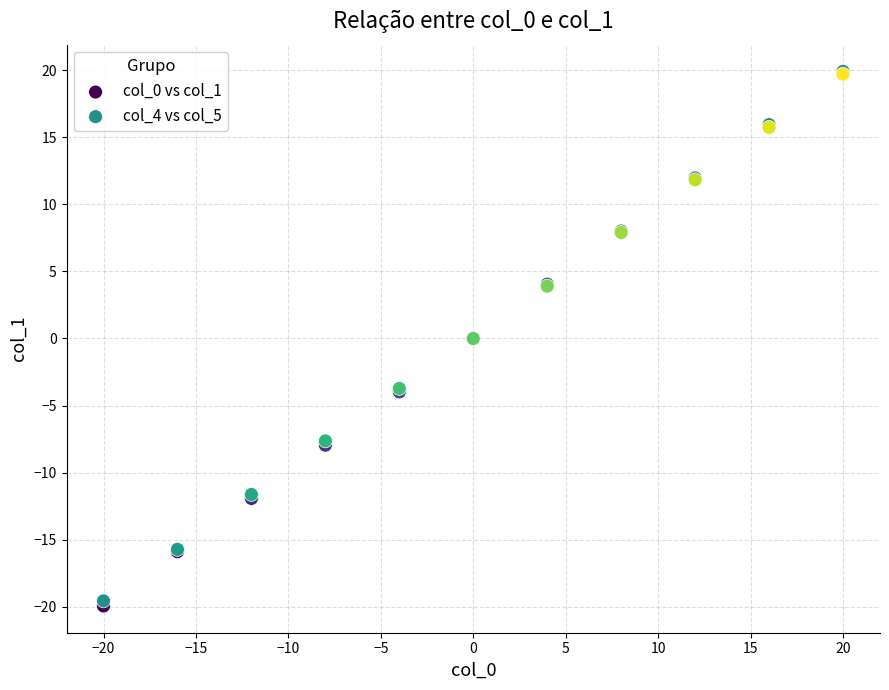

What are all the series names shown in the legend?

col_0 vs col_1, col_4 vs col_5